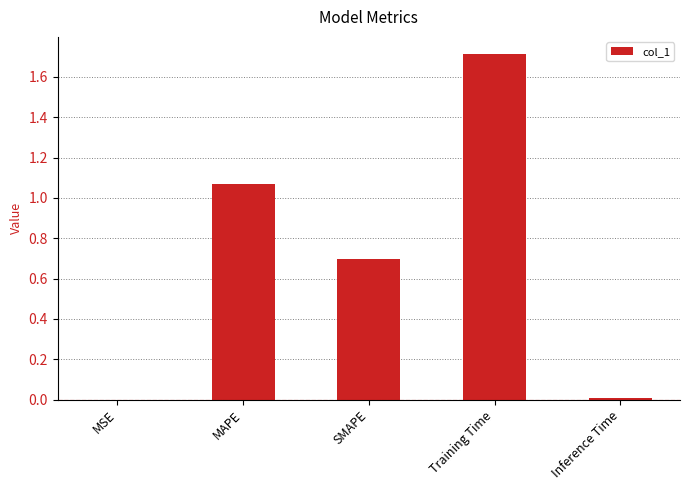

Between Training Time and SMAPE, which is larger?

Training Time